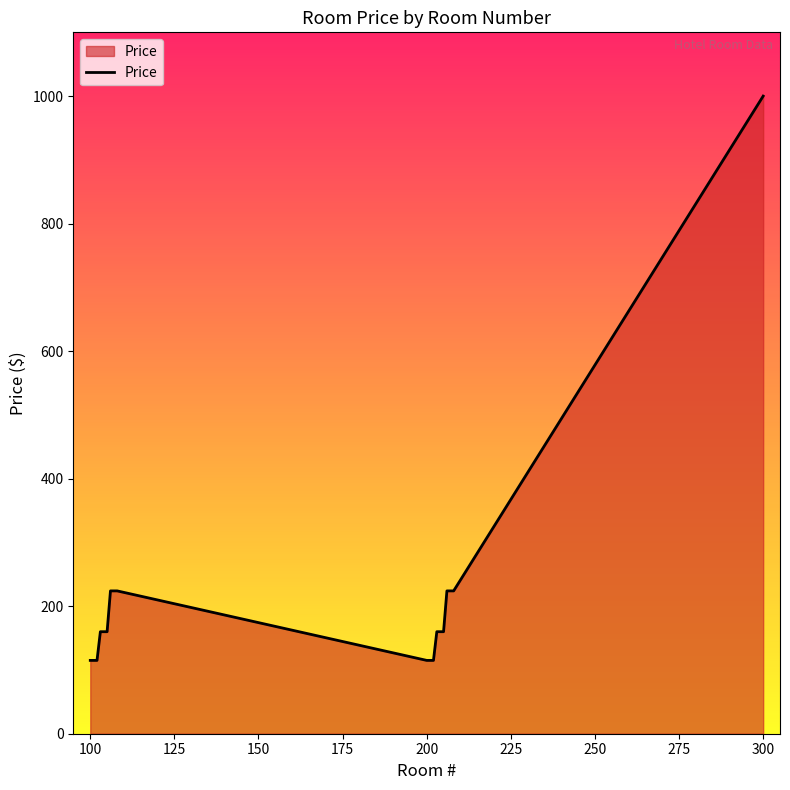

What is the maximum value shown in the chart?

1000